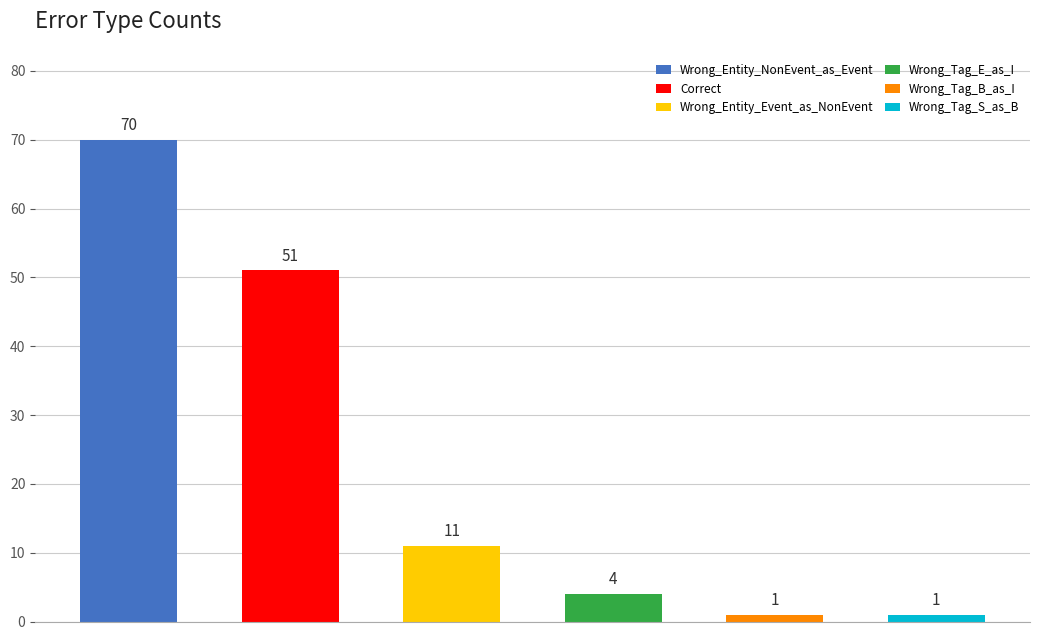

Reading left to right, extract all data points from this chart.

70	51	11	4	1	1